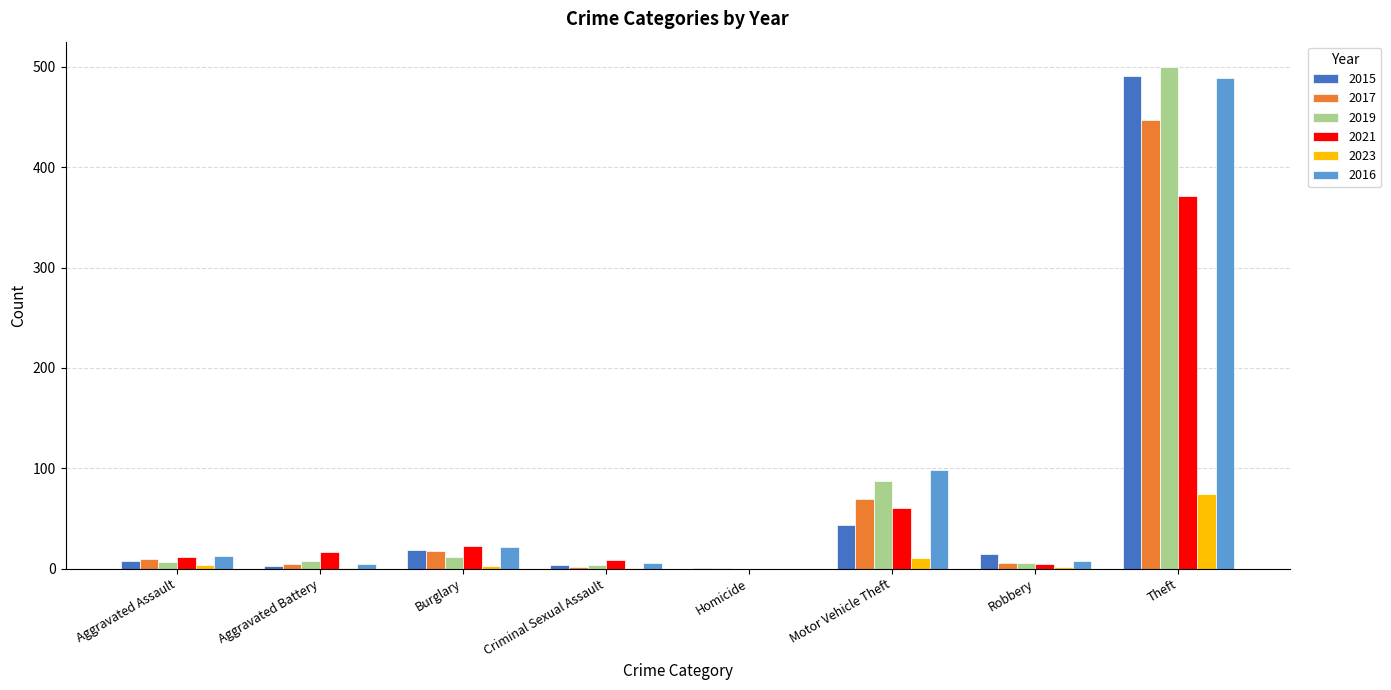

What is the highest value of the 2021 series?

371